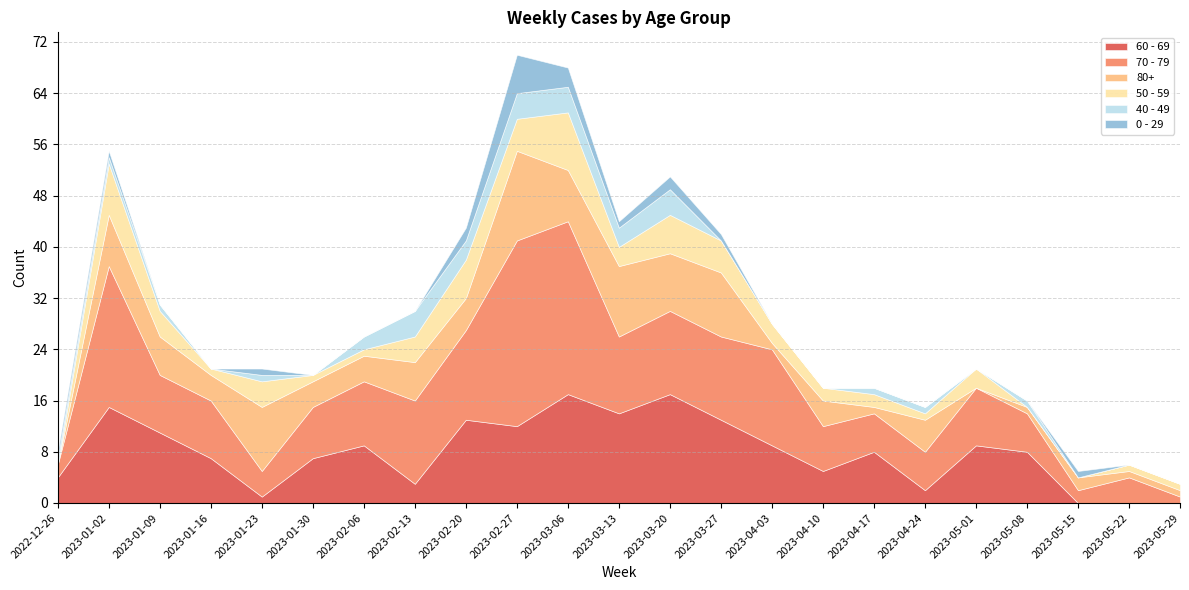

What is the sum of the 60 - 69 values at 2023-05-15 and 2022-12-26?

4